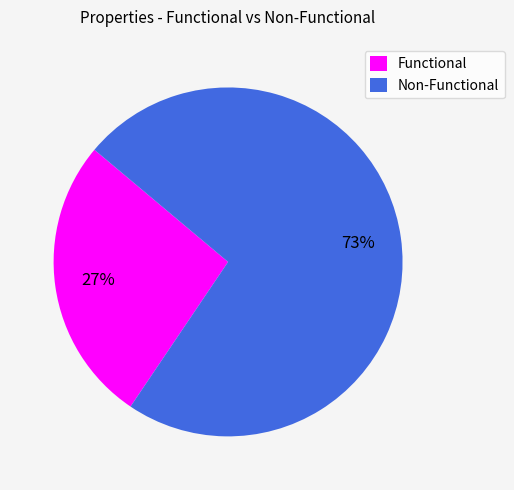

What is the smallest slice in the pie chart?

Functional